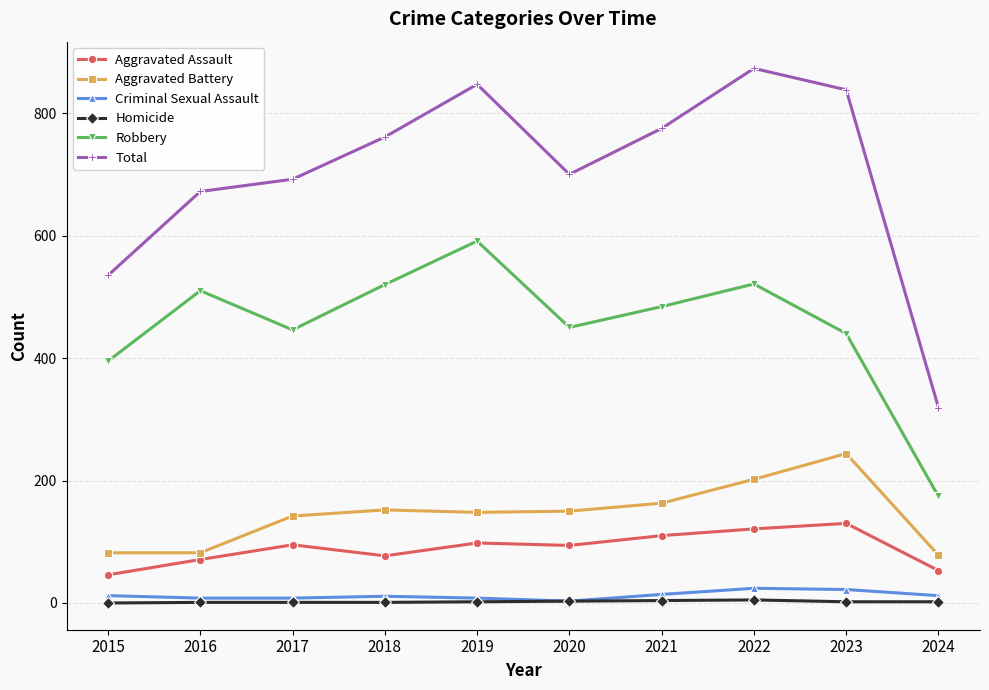

How many lines are shown in the chart?

6